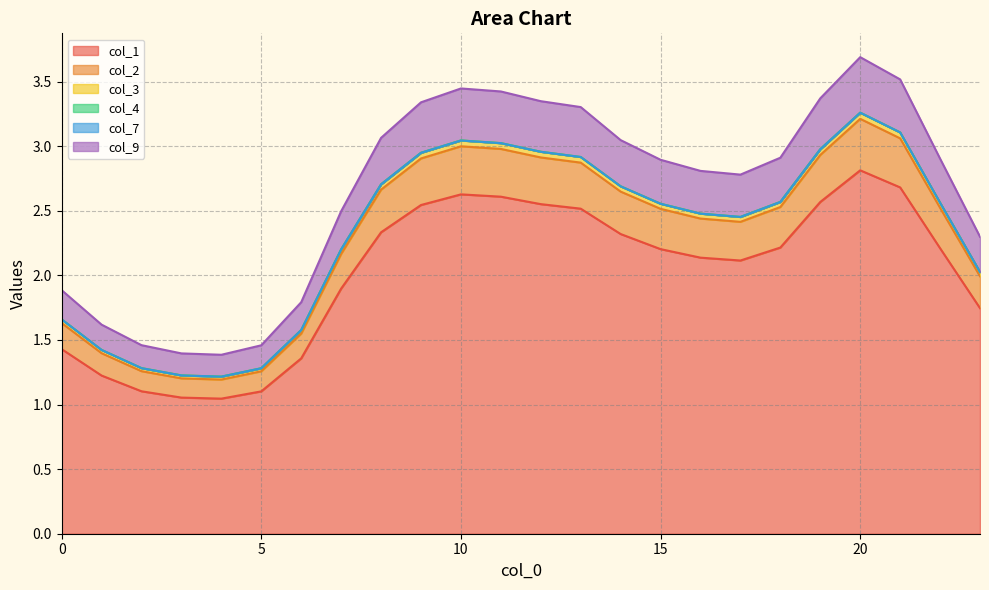

At which label does col_1 first exceed 2?

8